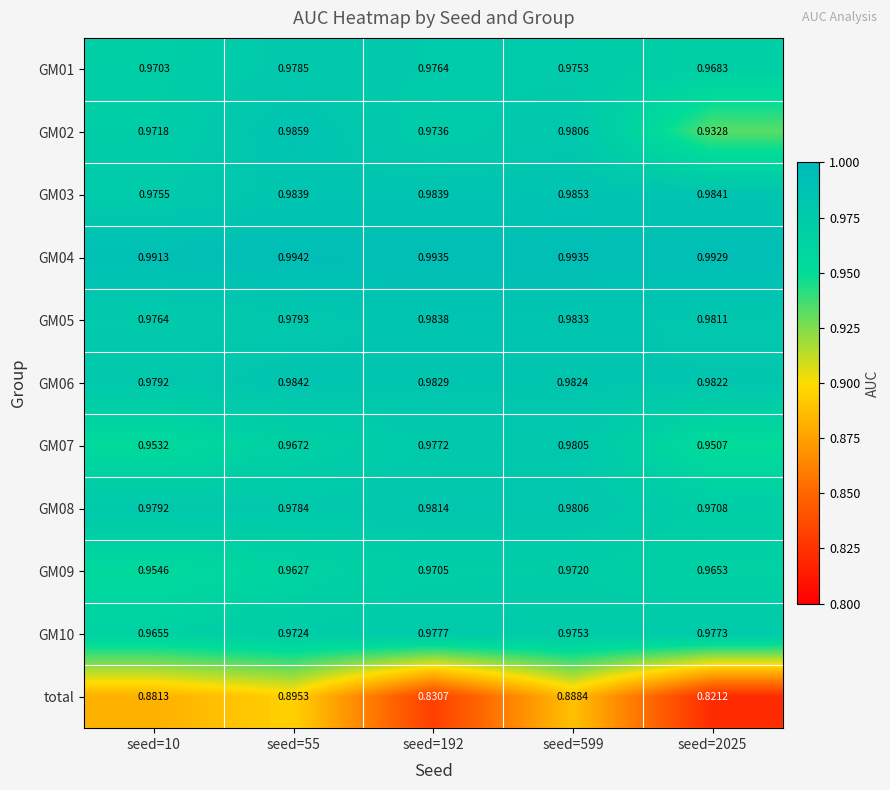

Which series changed the most between seed=599 and seed=2025?

total